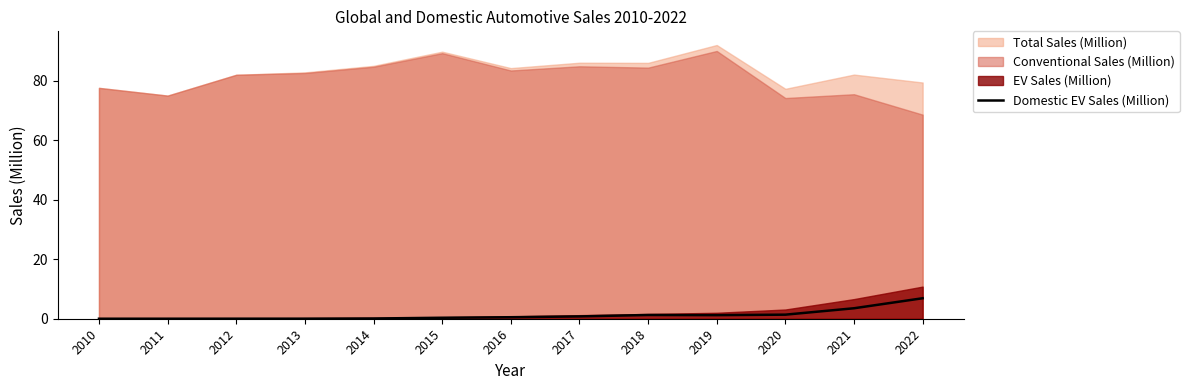

What is the highest value of the Domestic EV Sales (Million) series?

6.9